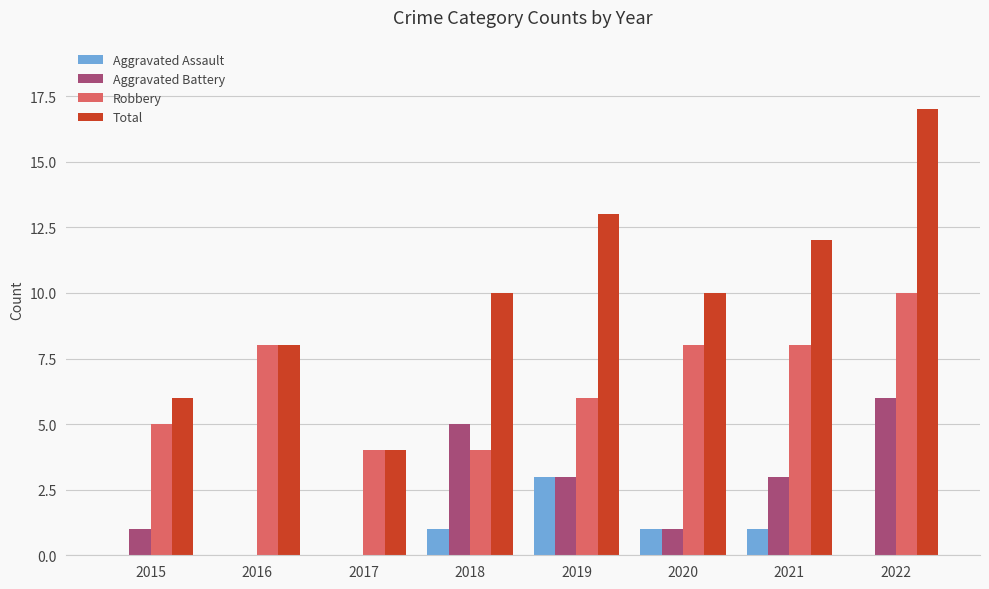

Is the value of Aggravated Battery at 2021 greater than the value of Total at 2021?

No